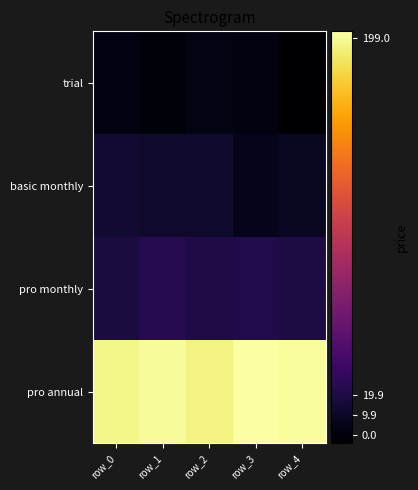

How many data points does each series have?

5